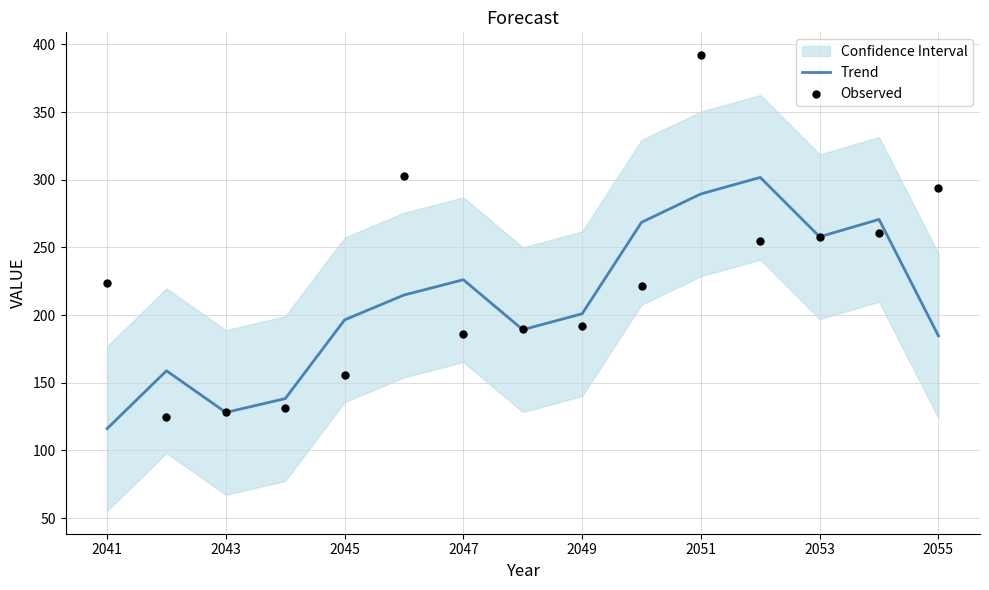

Is it true that Trend equals 116.1 at 2041?

True